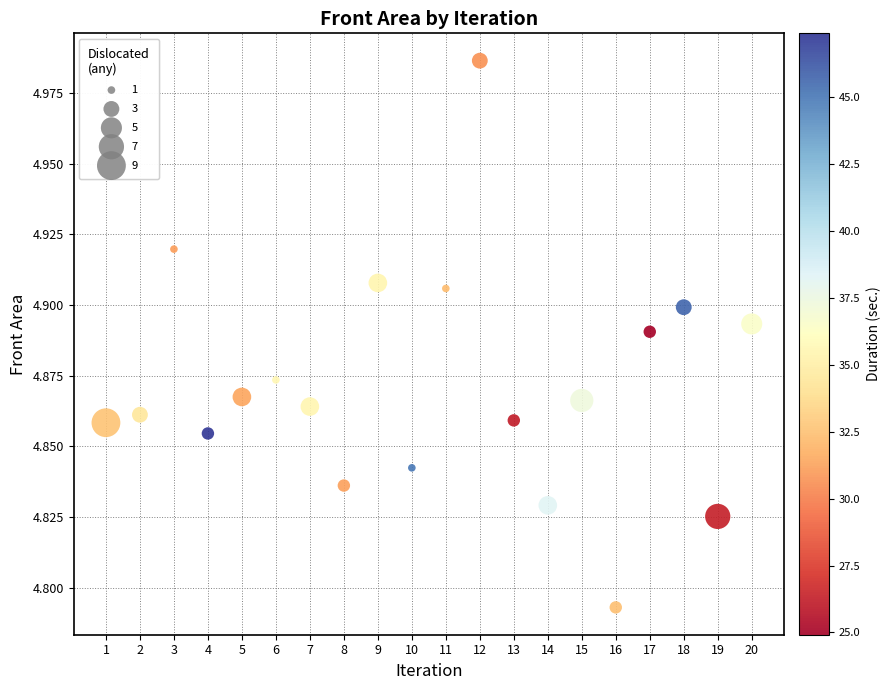

What is the range of X values (max minus min)?

19.0